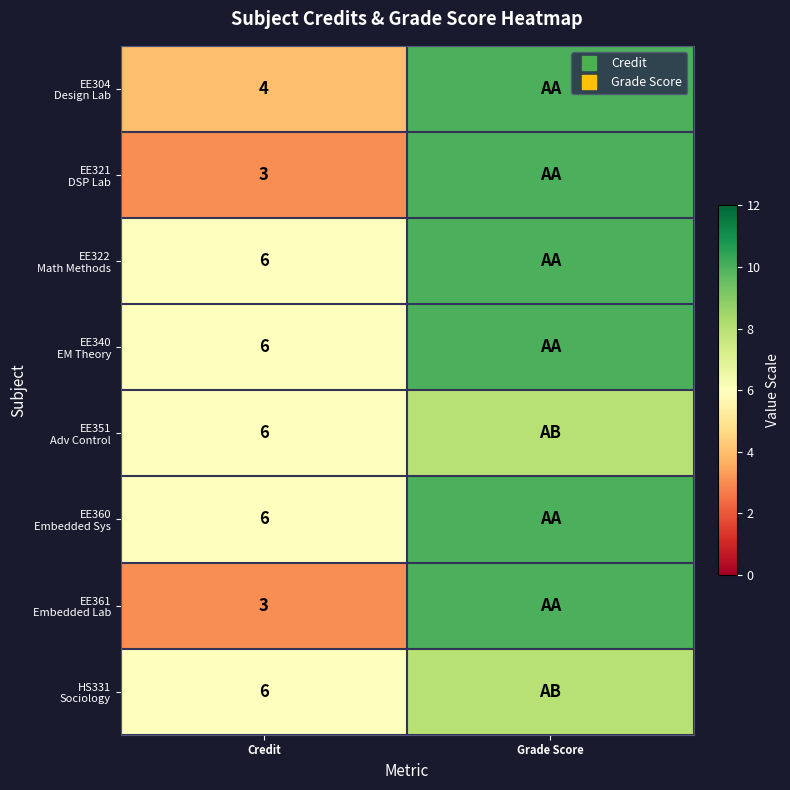

What is the spread (max minus min) of values at Grade Score?

2